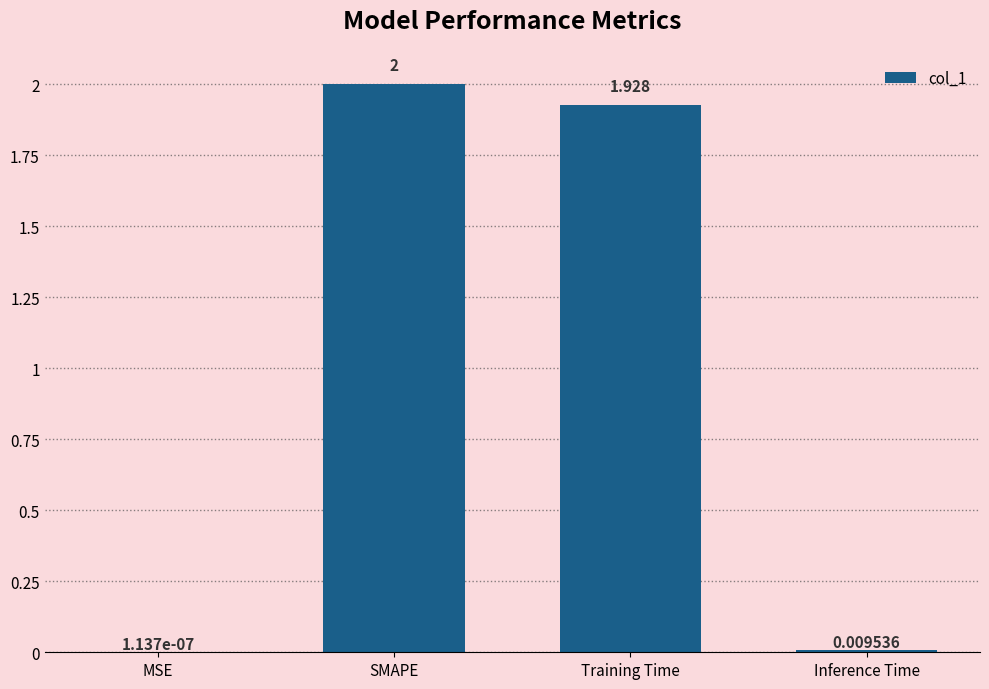

Which has a higher value, MSE or Inference Time?

Inference Time